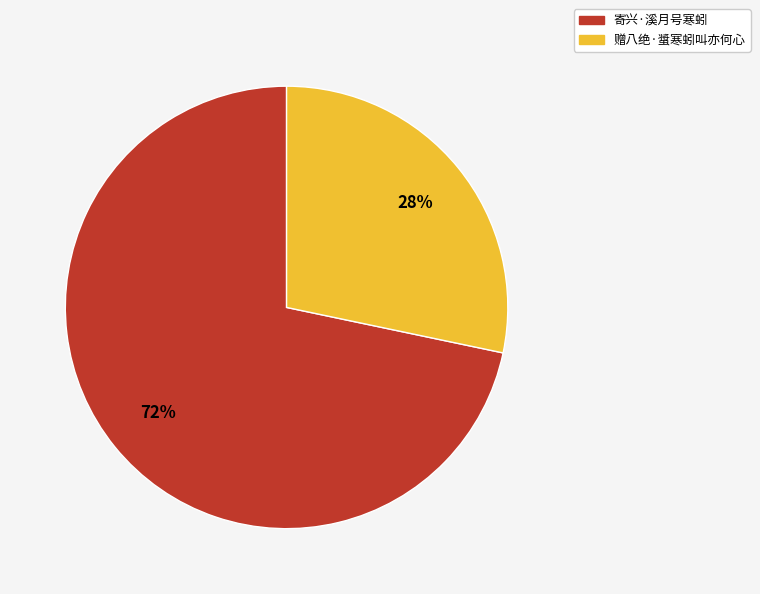

To the nearest percent, what is the combined percentage of 寄兴·溪月号寒蚓 and 赠八绝·螀寒蚓叫亦何心?

100%